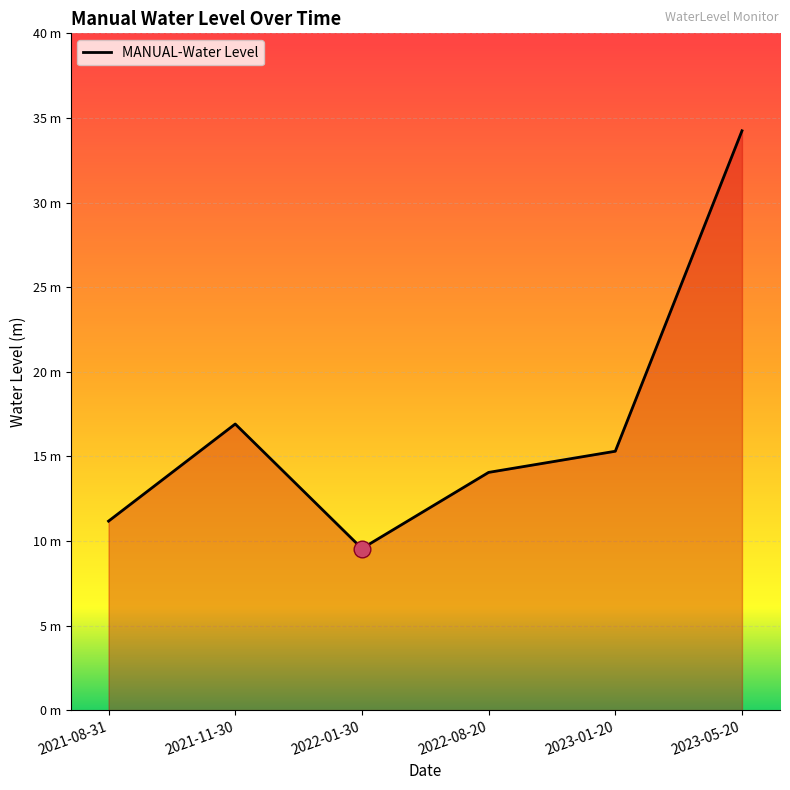

Does the chart have visible grid lines?

Yes